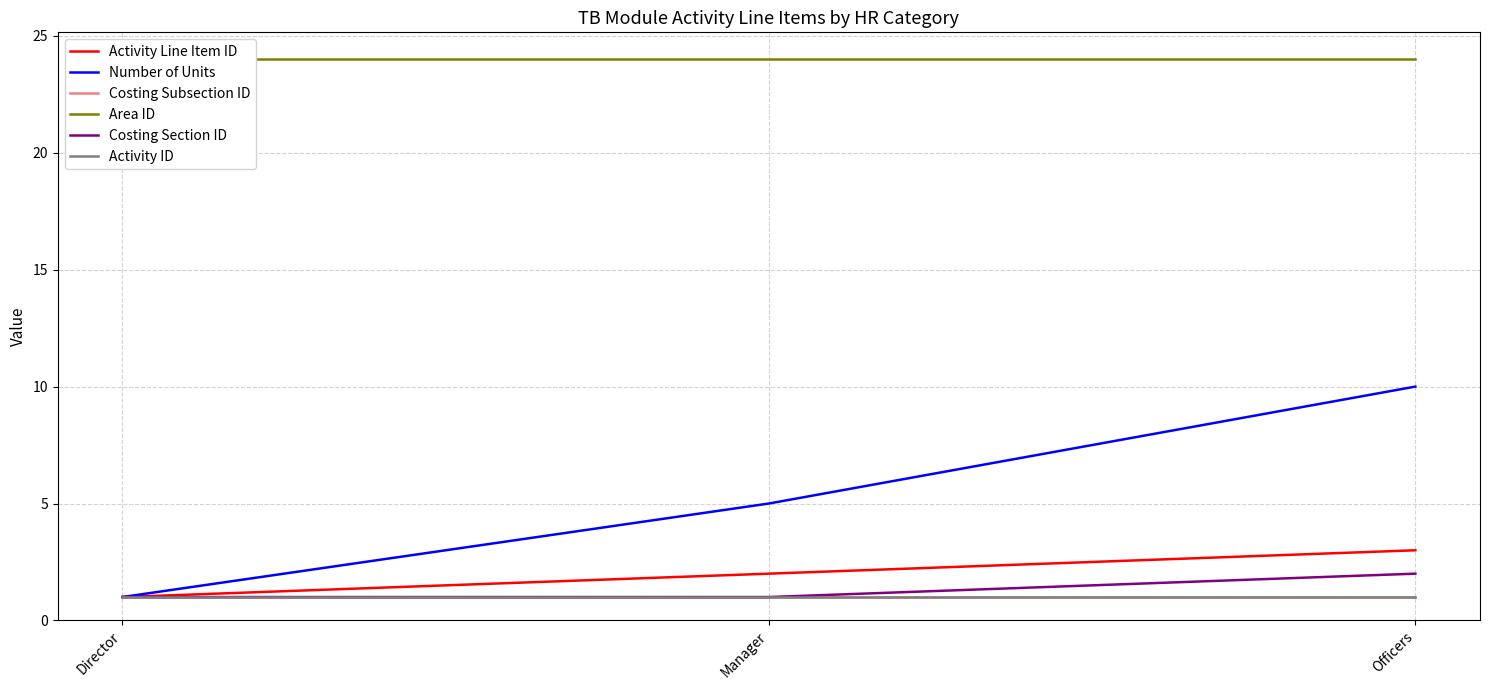

Reading right to left, list all the values displayed in this chart.

Activity Line Item ID: Officers=3	Manager=2	Director=1
Number of Units: Officers=10	Manager=5	Director=1
Costing Subsection ID: Officers=1	Manager=1	Director=1
Area ID: Officers=24	Manager=24	Director=24
Costing Section ID: Officers=2	Manager=1	Director=1
Activity ID: Officers=1	Manager=1	Director=1